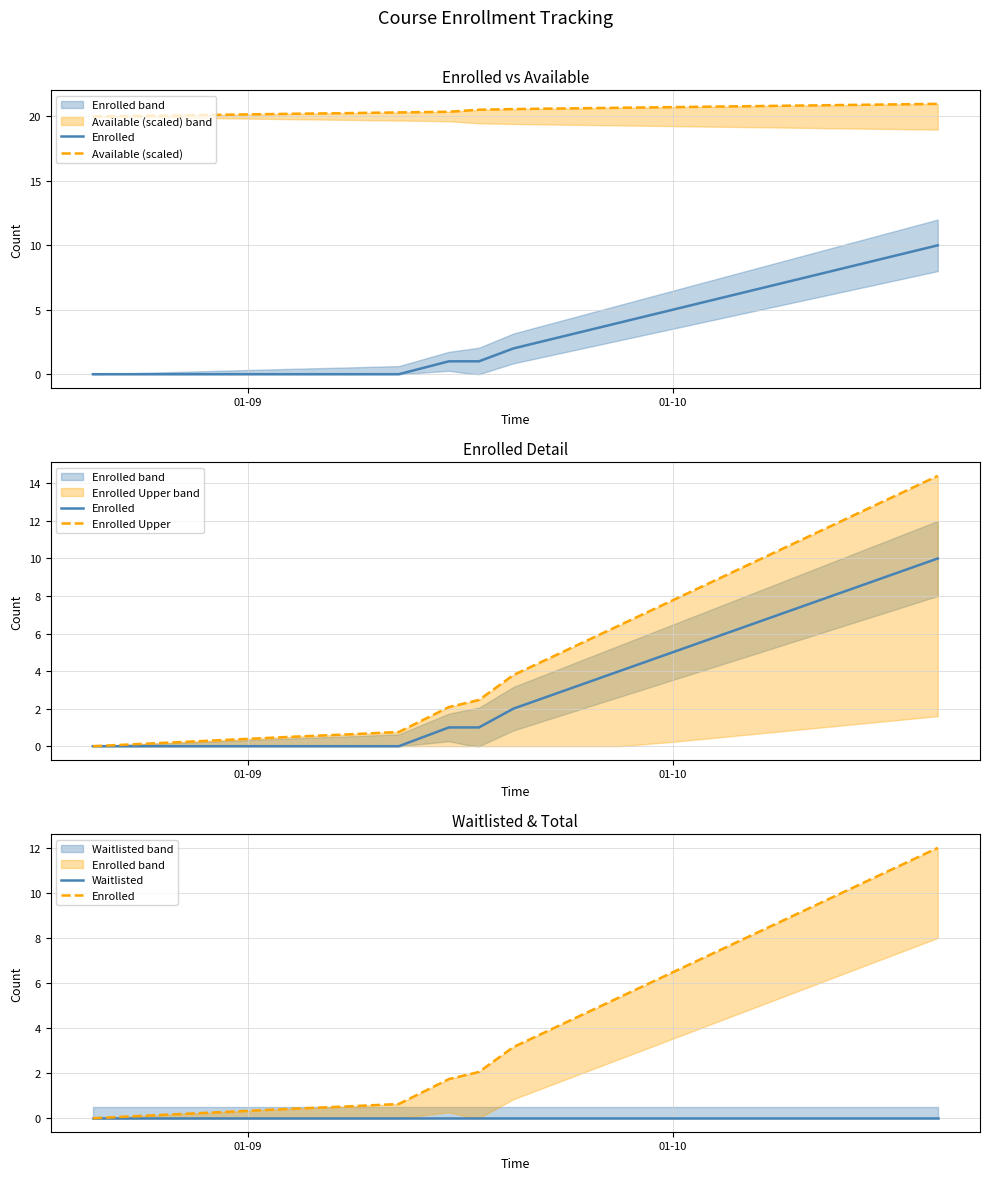

Rank the series by their maximum value, from highest to lowest.

Available (scaled), Enrolled Upper, Enrolled, Waitlisted